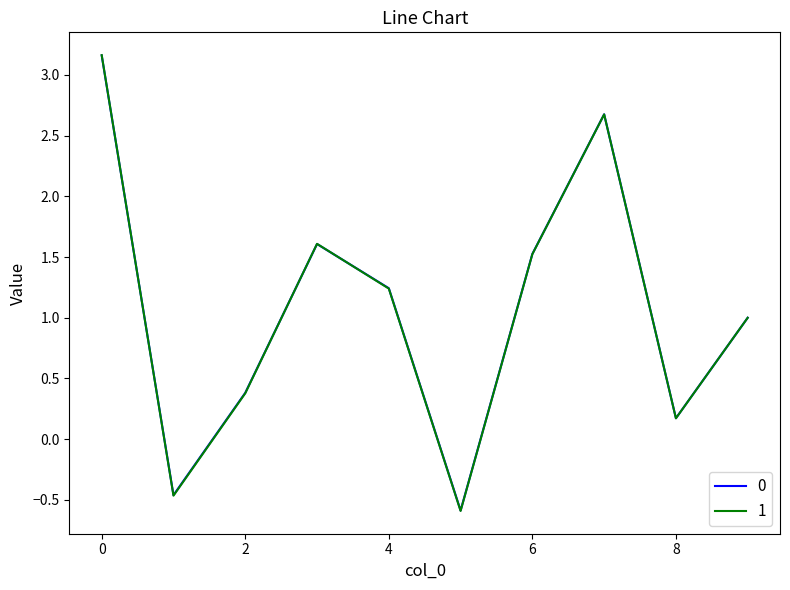

At how many categories does at least one series exceed 0?

8